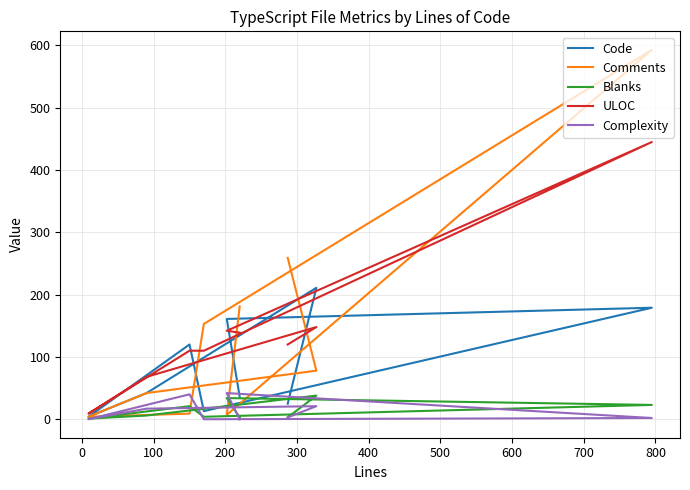

In Code, how many points are higher than both neighbors (excluding endpoints)?

3